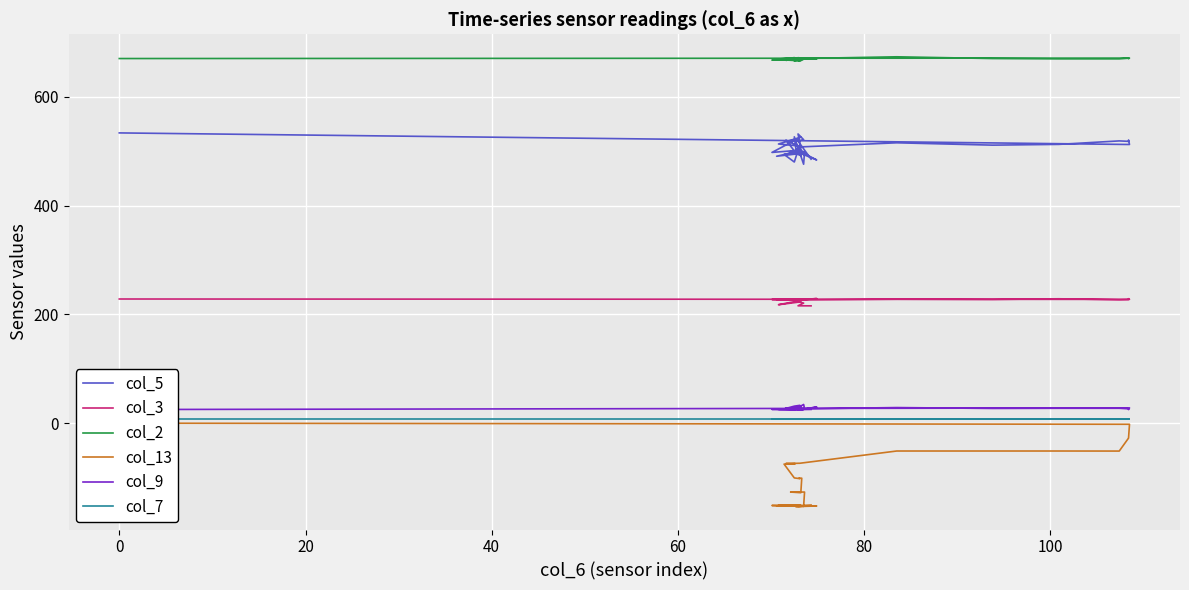

True or false: col_3 and col_7 intersect in this chart.

False